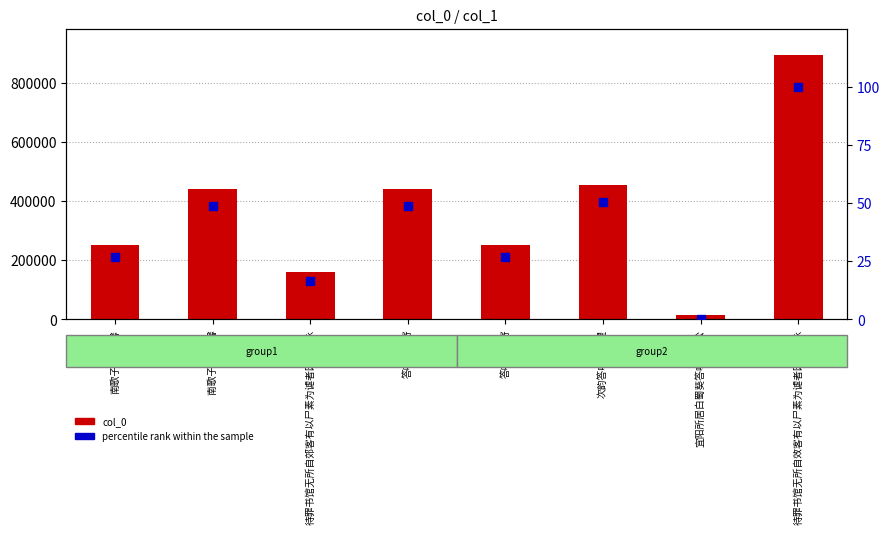

At how many categories does at least one series exceed 72281?

7